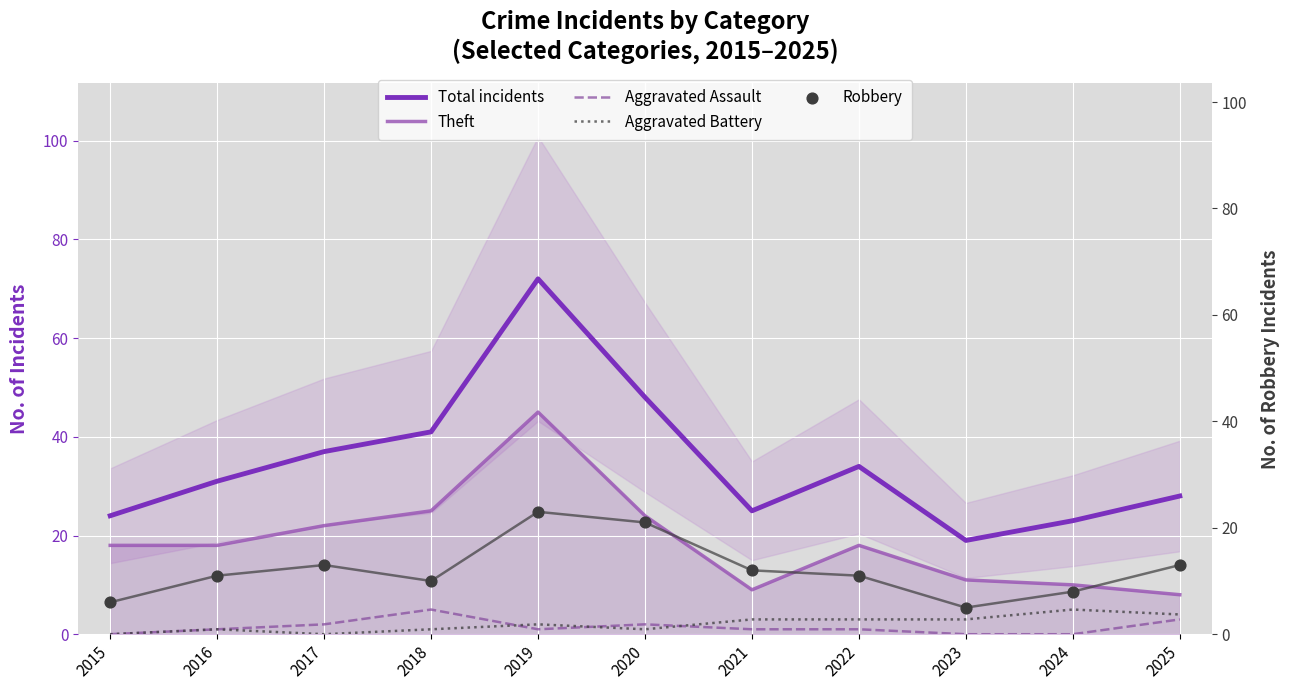

Which series has the widest spread of Y values?

Total incidents